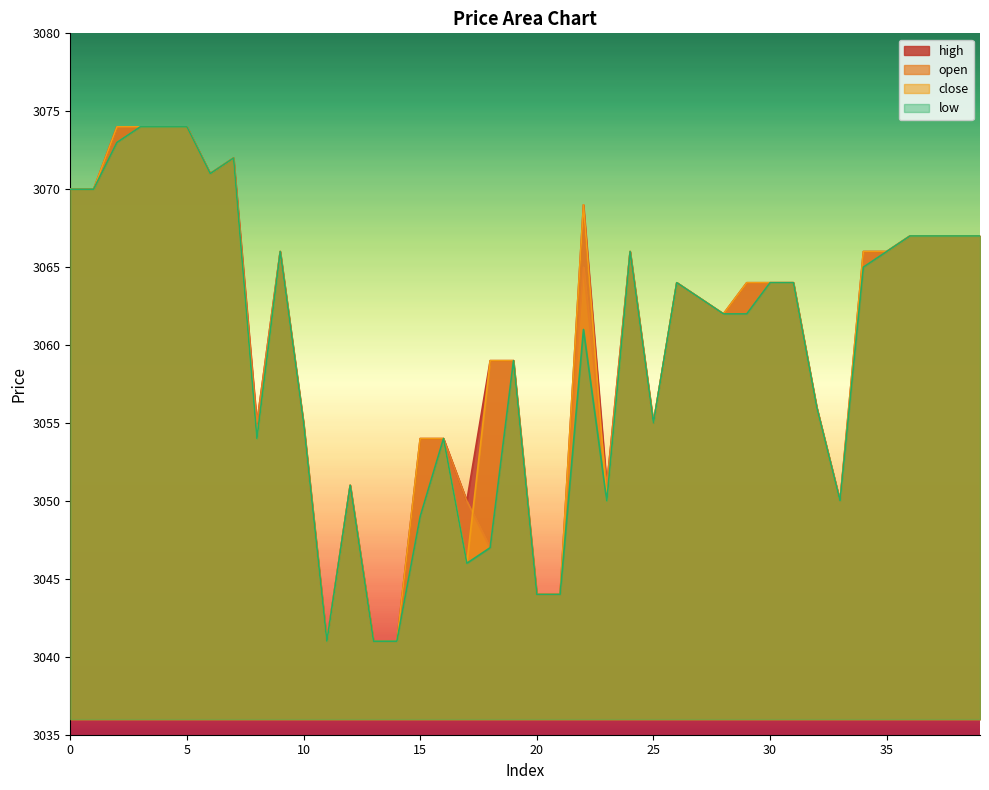

Reading right to left, transcribe all the data shown in this chart.

open: 39=3067	38=3067	37=3067	36=3067	35=3066	34=3065	33=3050	32=3056	31=3064	30=3064	29=3062	28=3062	27=3063	26=3064	25=3055	24=3066	23=3051	22=3065	21=3044	20=3044	19=3059	18=3047	17=3050	16=3054	15=3049	14=3041	13=3041	12=3051	11=3041	10=3055	9=3066	8=3055	7=3072	6=3071	5=3074	4=3074	3=3074	2=3073	1=3070	0=3070
close: 39=3067	38=3067	37=3067	36=3067	35=3066	34=3066	33=3050	32=3056	31=3064	30=3064	29=3064	28=3062	27=3063	26=3064	25=3055	24=3066	23=3050	22=3069	21=3044	20=3044	19=3059	18=3059	17=3046	16=3054	15=3054	14=3041	13=3041	12=3051	11=3041	10=3055	9=3066	8=3054	7=3072	6=3071	5=3074	4=3074	3=3074	2=3074	1=3070	0=3070
high: 39=3067	38=3067	37=3067	36=3067	35=3066	34=3066	33=3050	32=3056	31=3064	30=3064	29=3064	28=3062	27=3063	26=3064	25=3055	24=3066	23=3051	22=3069	21=3044	20=3044	19=3059	18=3059	17=3050	16=3054	15=3054	14=3041	13=3041	12=3051	11=3041	10=3055	9=3066	8=3055	7=3072	6=3071	5=3074	4=3074	3=3074	2=3074	1=3070	0=3070
low: 39=3067	38=3067	37=3067	36=3067	35=3066	34=3065	33=3050	32=3056	31=3064	30=3064	29=3062	28=3062	27=3063	26=3064	25=3055	24=3066	23=3050	22=3061	21=3044	20=3044	19=3059	18=3047	17=3046	16=3054	15=3049	14=3041	13=3041	12=3051	11=3041	10=3055	9=3066	8=3054	7=3072	6=3071	5=3074	4=3074	3=3074	2=3073	1=3070	0=3070